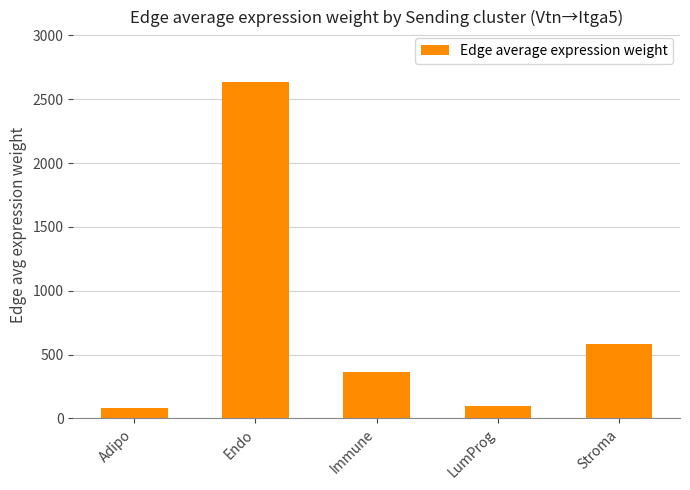

Count the number of categories in the chart.

5